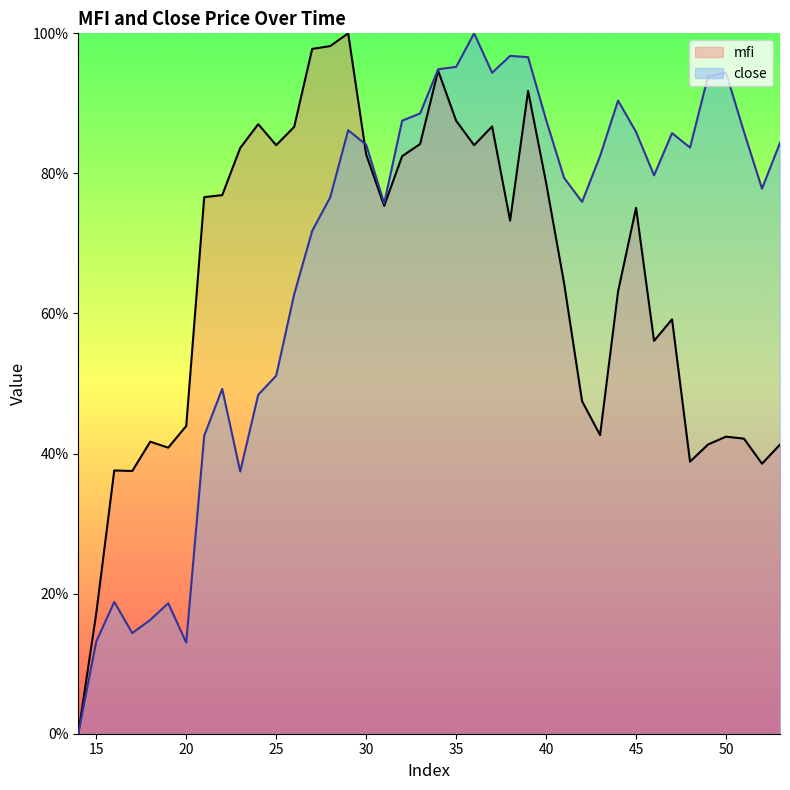

How many lines are shown in the chart?

2